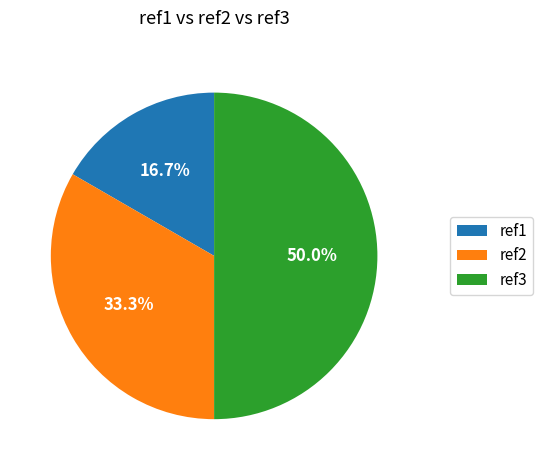

Rank the categories by value from highest to lowest.

ref3, ref2, ref1